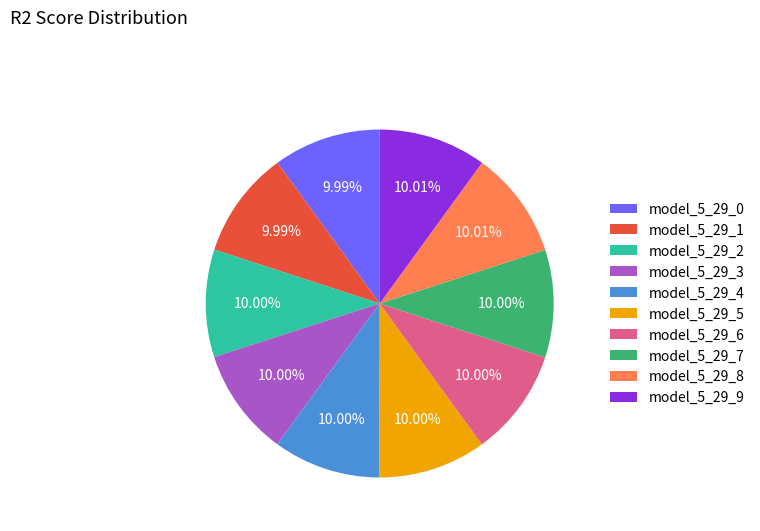

Is model_5_29_3 the majority of the pie?

No